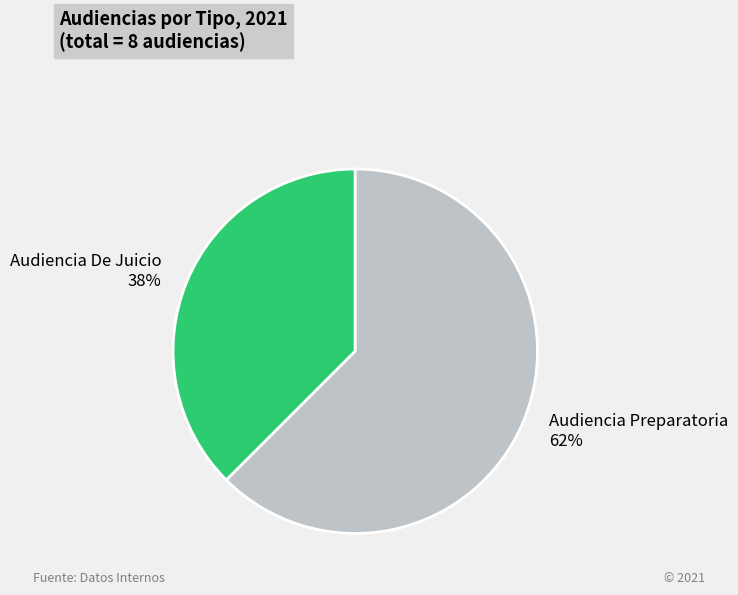

To the nearest percent, what is the combined percentage of Audiencia Preparatoria and Audiencia De Juicio?

100%